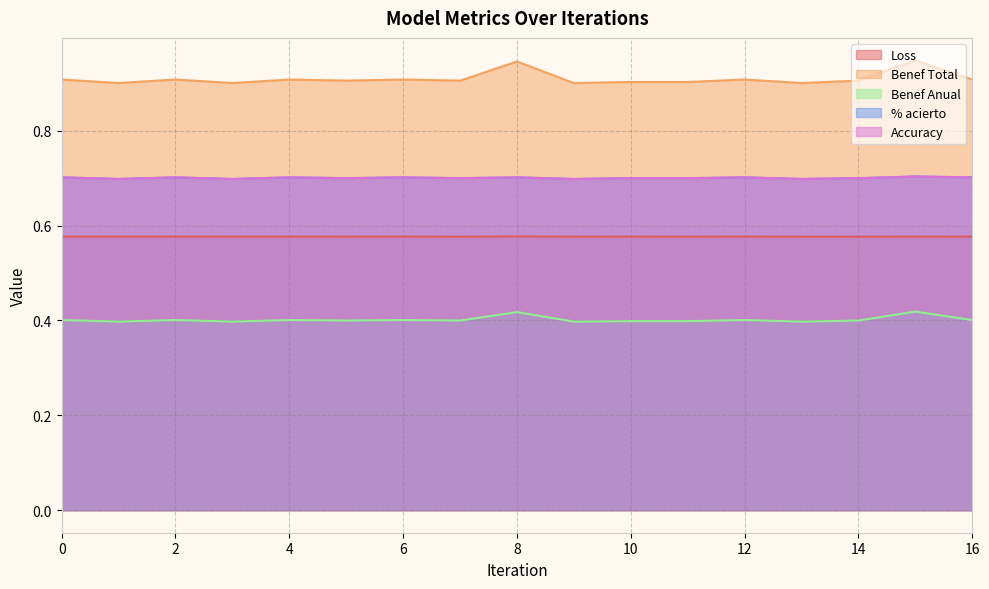

List the series in order of their peak value, lowest first.

Benef Anual, Loss, Accuracy, % acierto, Benef Total